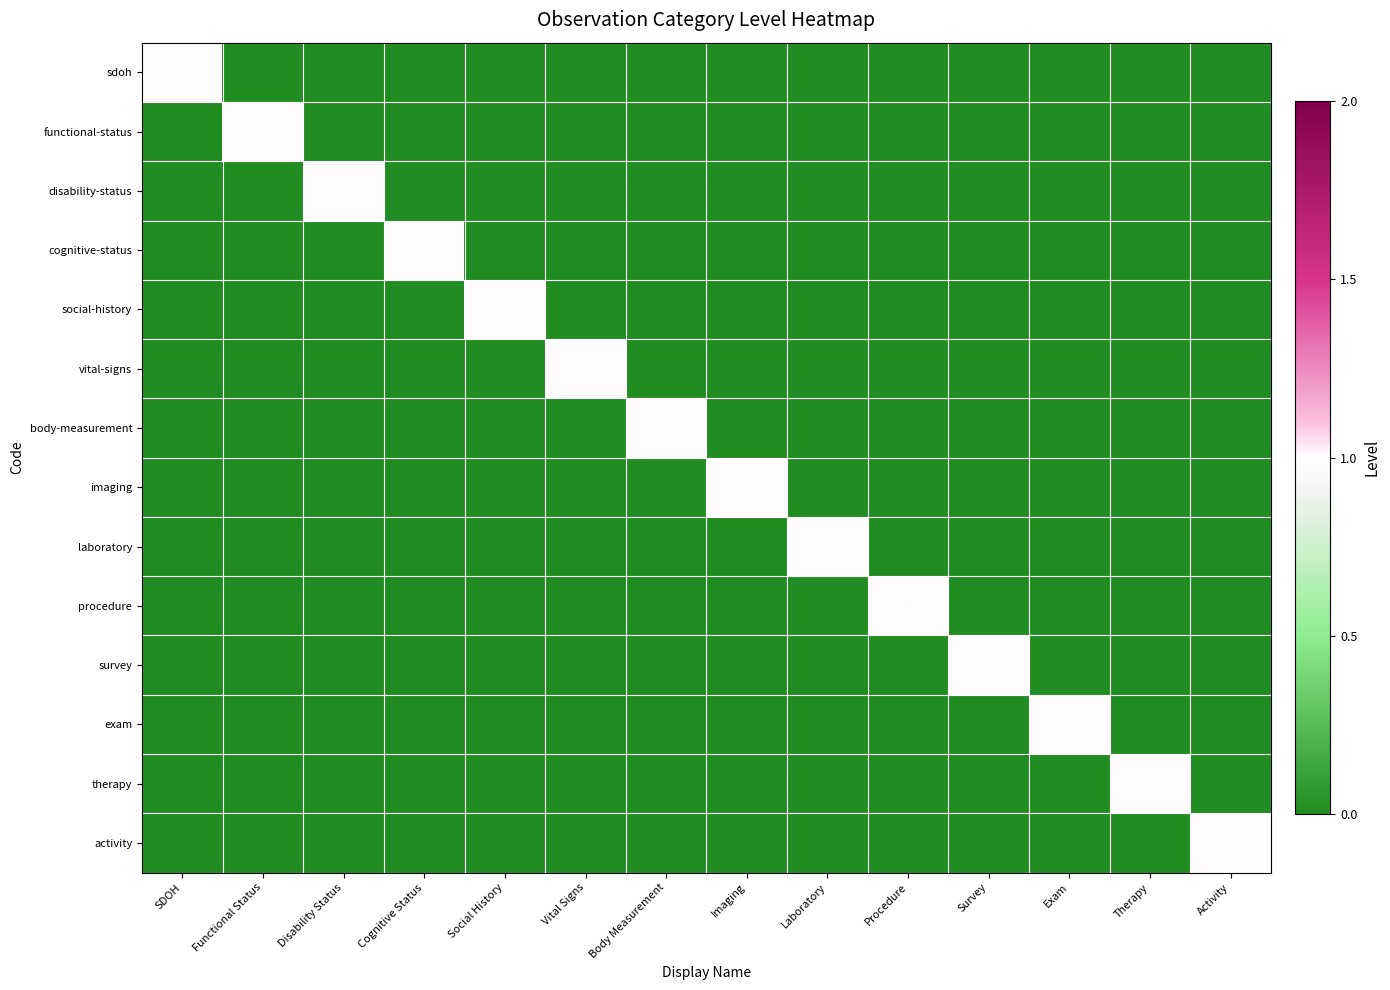

The value of functional-status at Functional Status is 0. True or false?

False